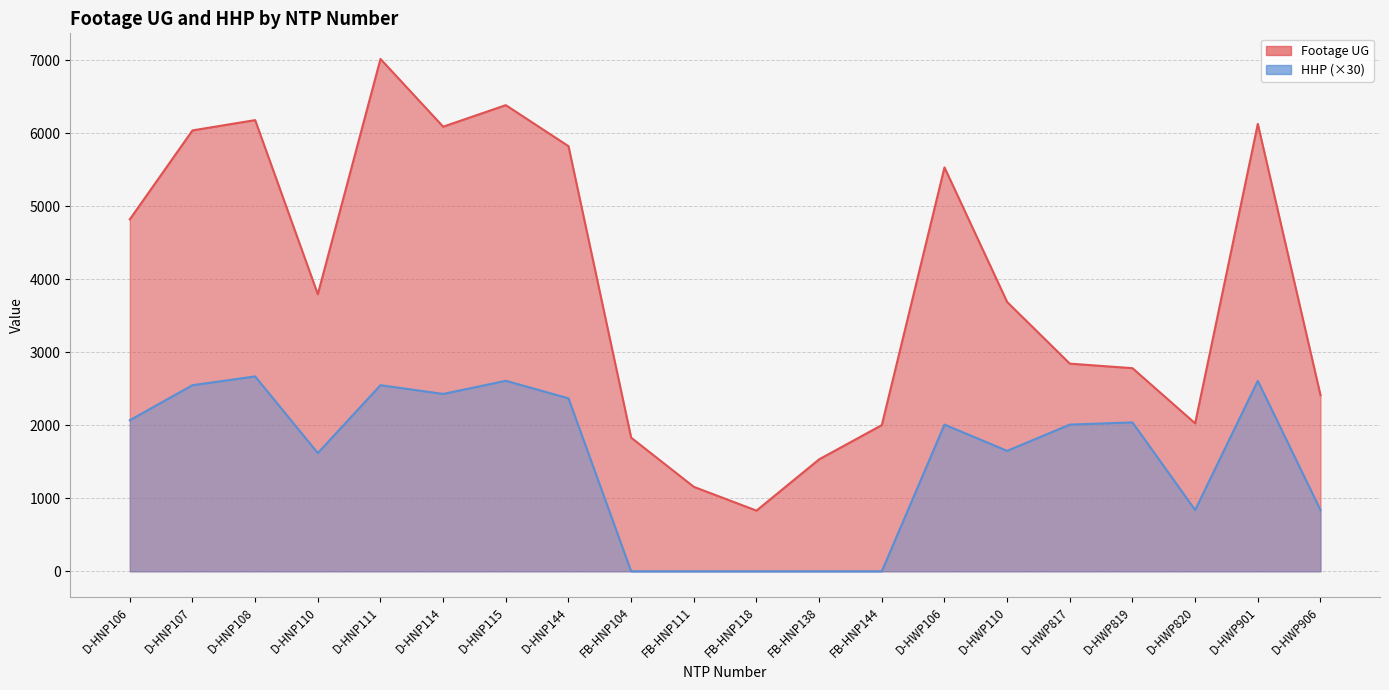

What is the difference between the highest and lowest values at D-HWP819?

743